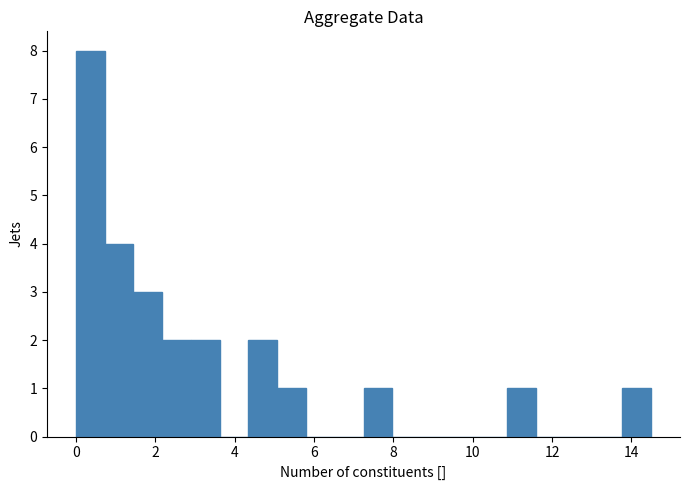

Read against the x-axis, roughly where is the centre of the tallest bar?

0.4